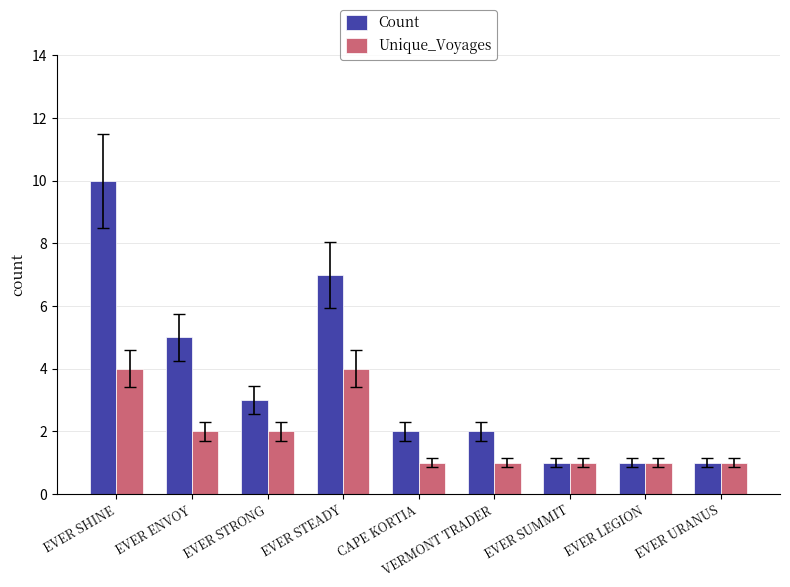

What is the total value across all series at EVER ENVOY?

7